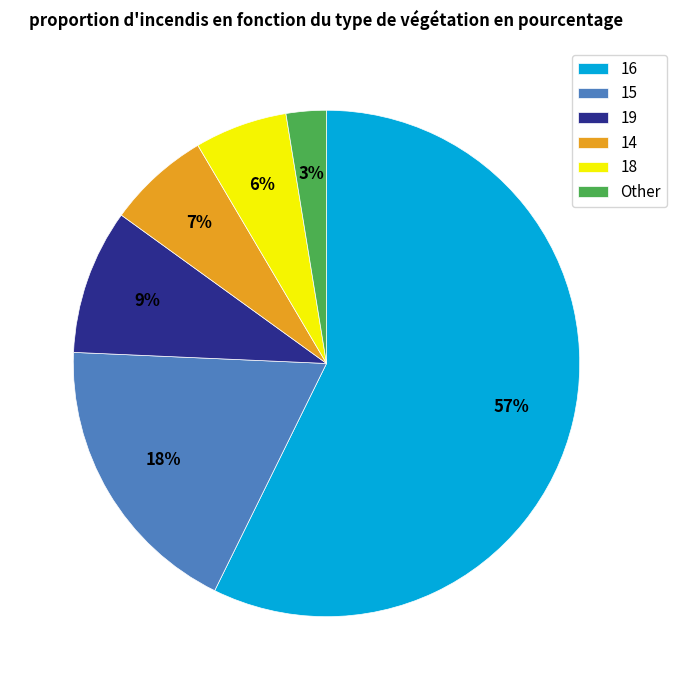

Is the sum of 15 and Other greater than half?

No